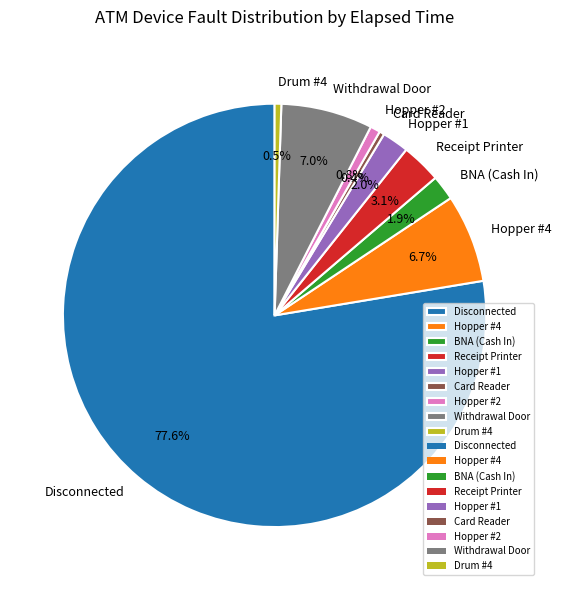

What portion of the pie excludes Card Reader?

99.6%